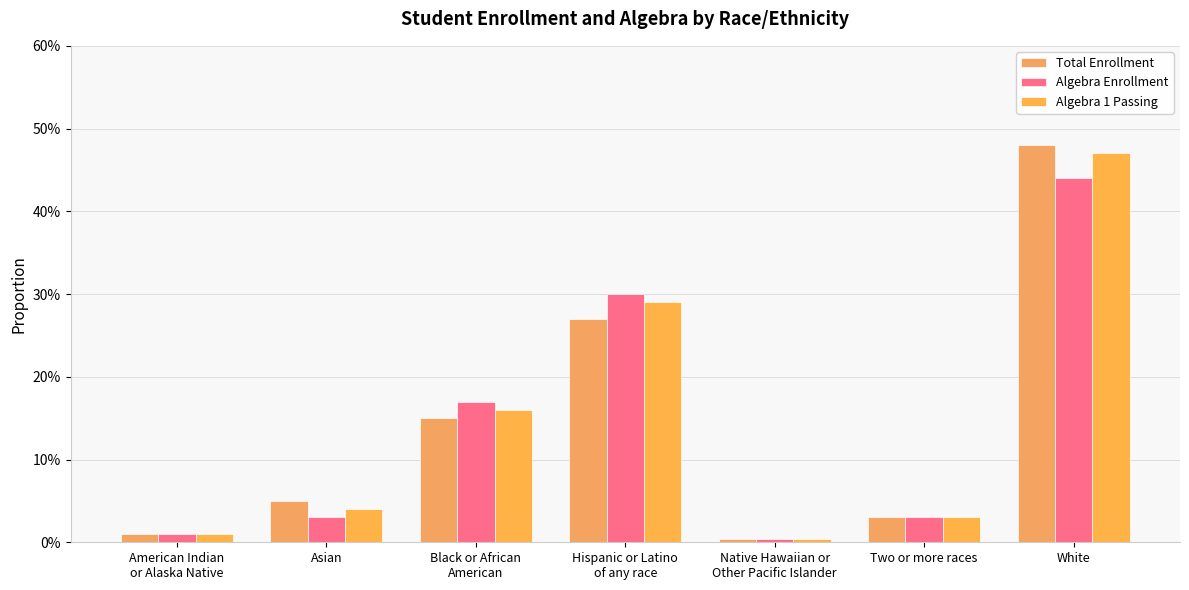

Between Hispanic or Latino
of any race and Two or more races, which series saw the biggest shift?

Algebra Enrollment